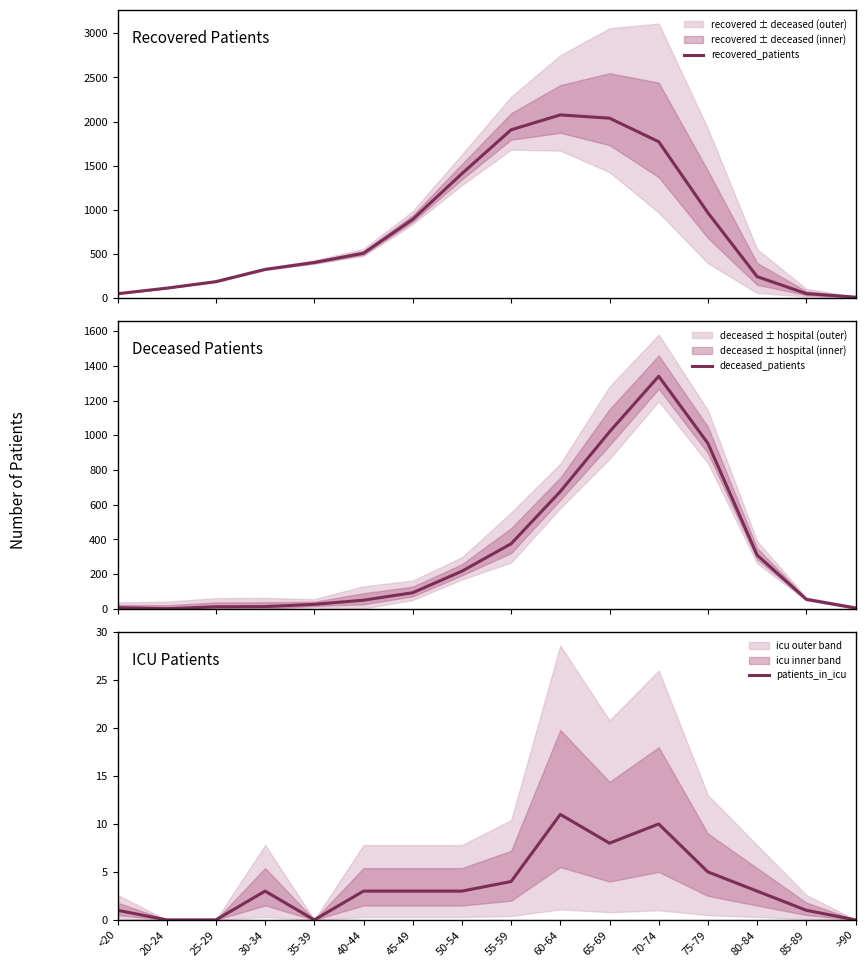

At which label does patients_in_icu reach its minimum?

20-24